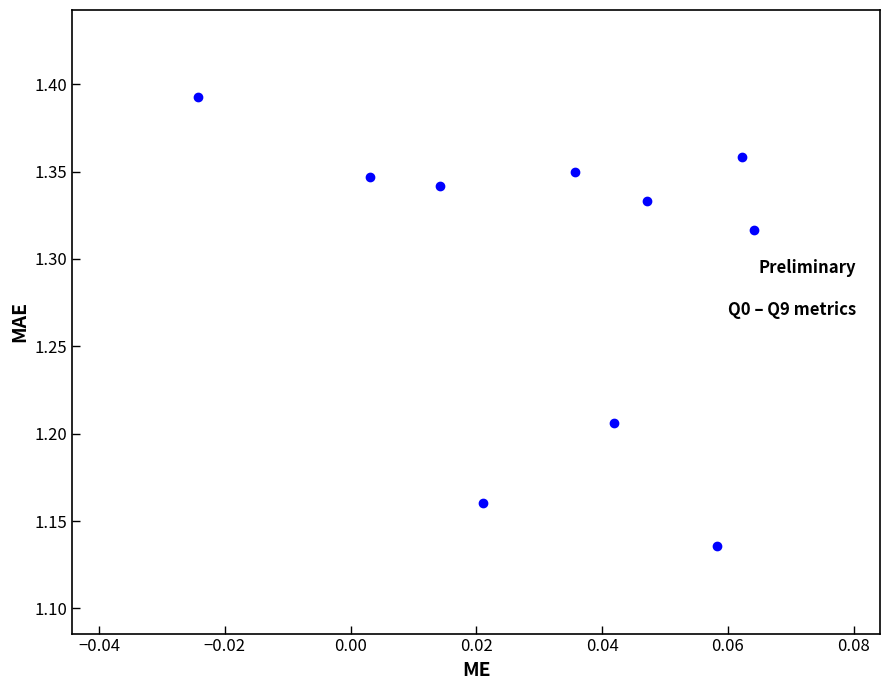

What is the range of Y values (max minus min)?

0.3